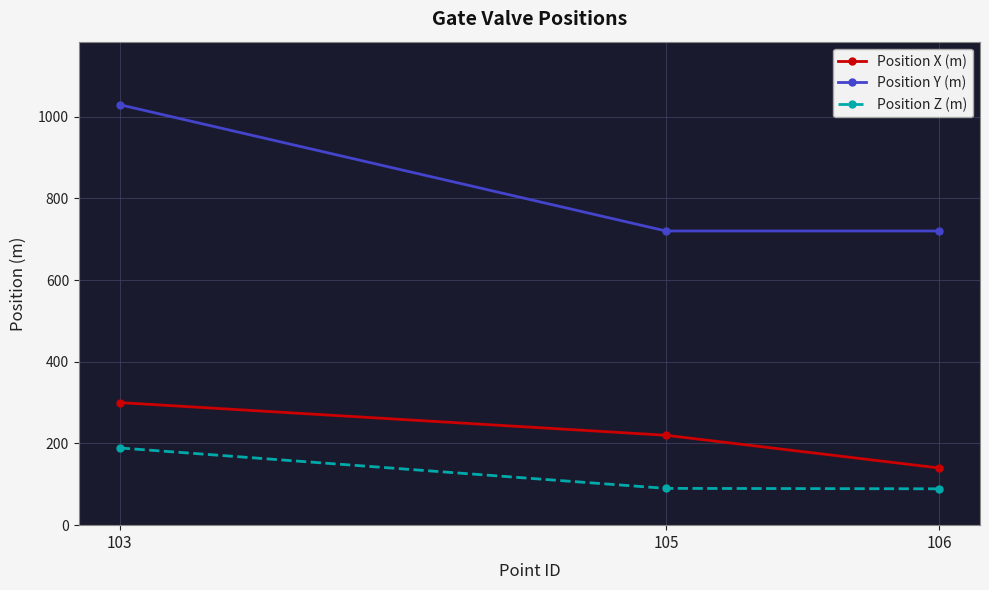

How many values in the Position X (m) series are below 220?

1